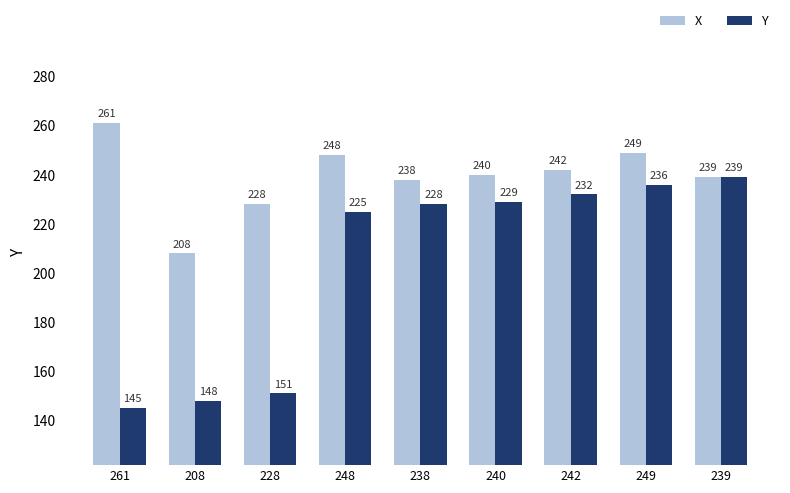

Where is X nearest to the value 234?

238